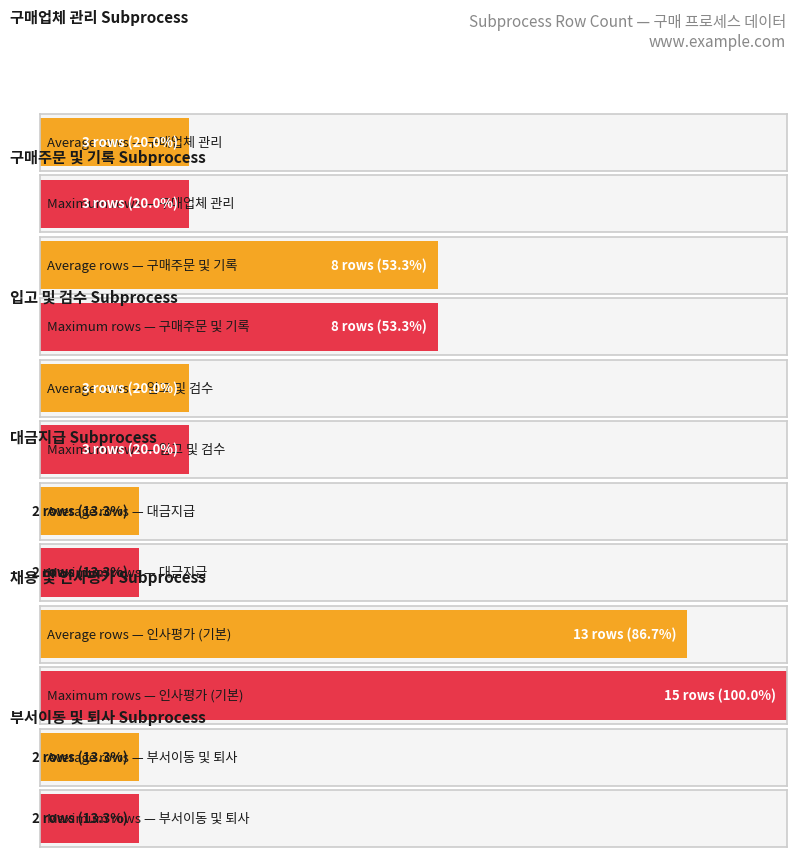

What position from the right is 입고 및 검수?

4